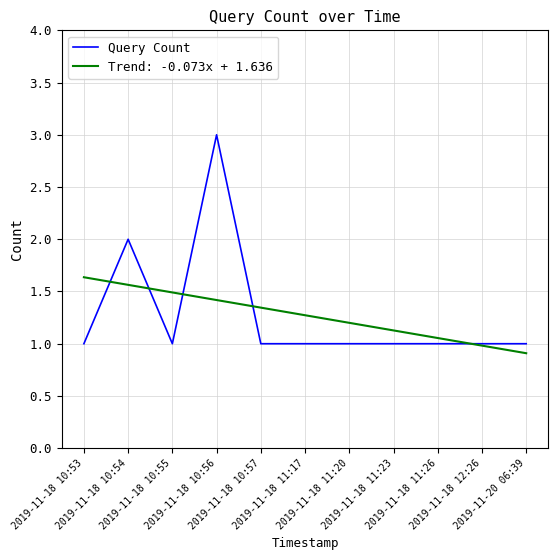

Which series has the widest spread of values?

Query Count